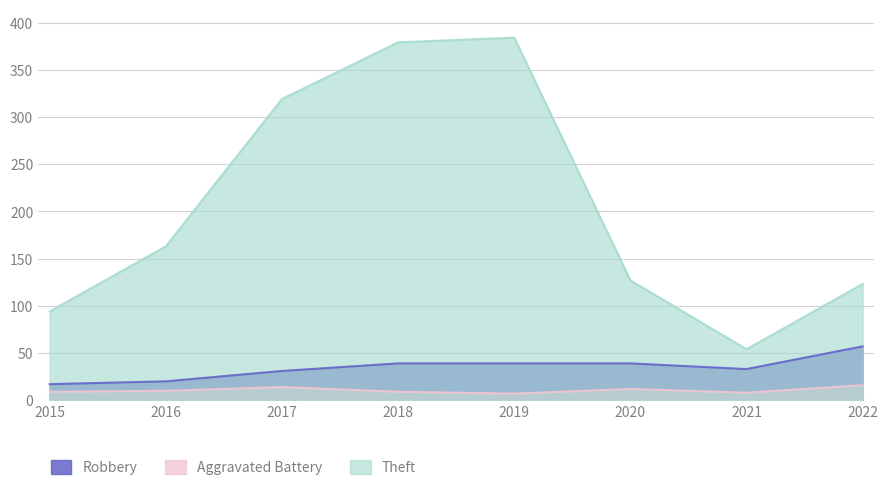

True or false: Theft and Aggravated Battery intersect in this chart.

False